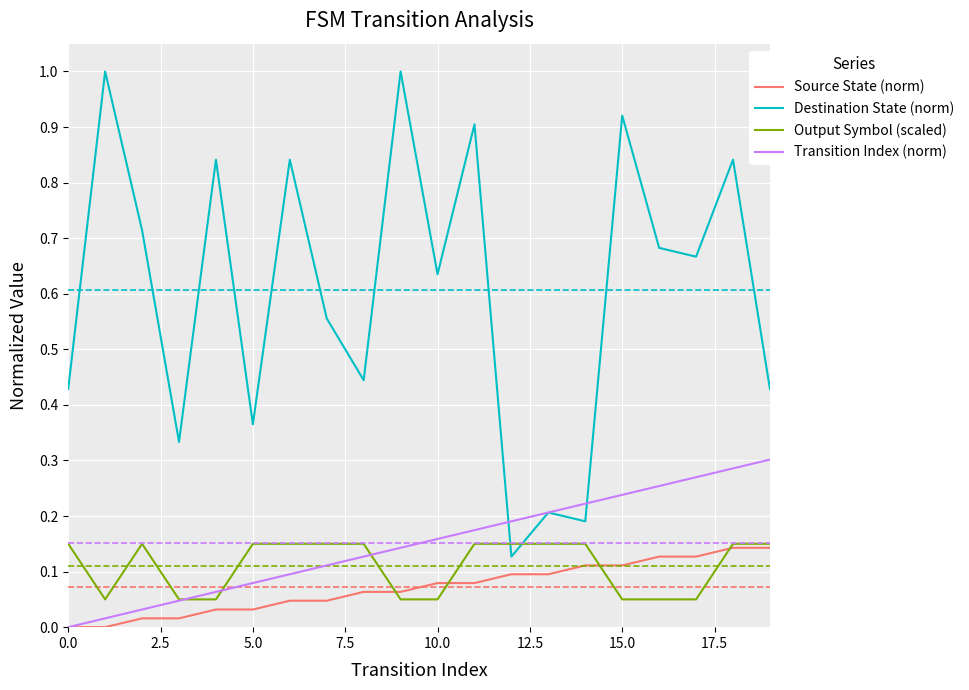

Which series has the largest total across all categories?

Destination State (norm)